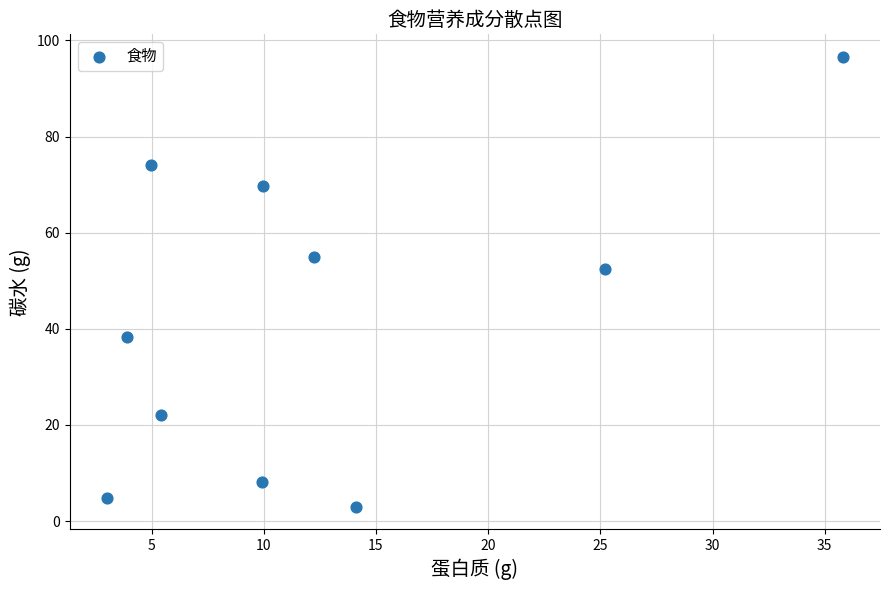

What is the average Y value?

42.4